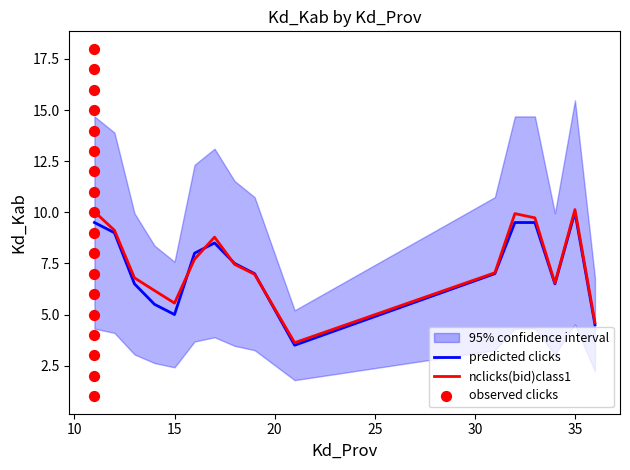

True or false: nclicks(bid)class1 has a value of 5.6 at 15.

True